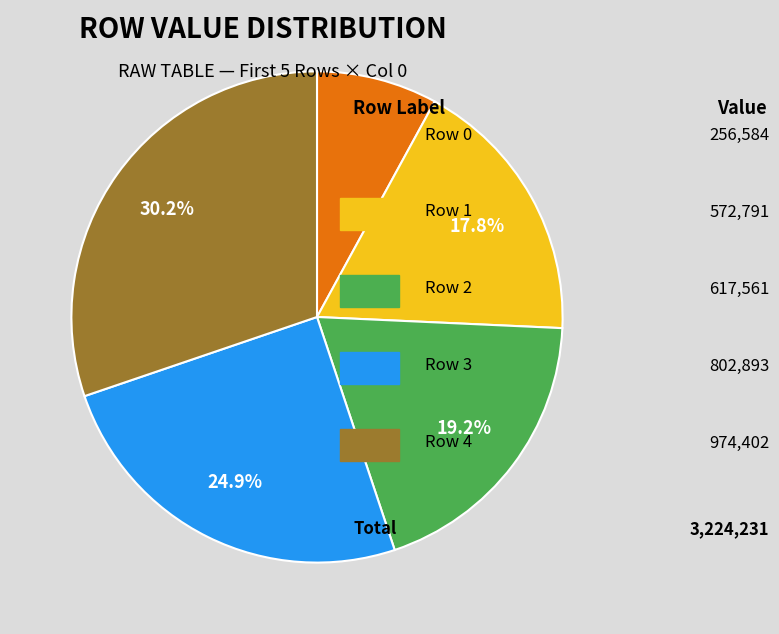

To the nearest percent, what is the average slice percentage?

20%